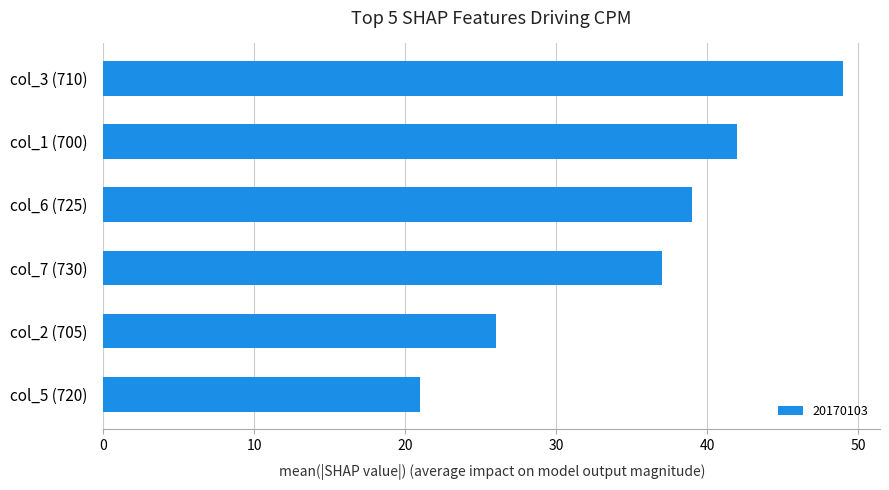

Are the bars horizontal?

Yes